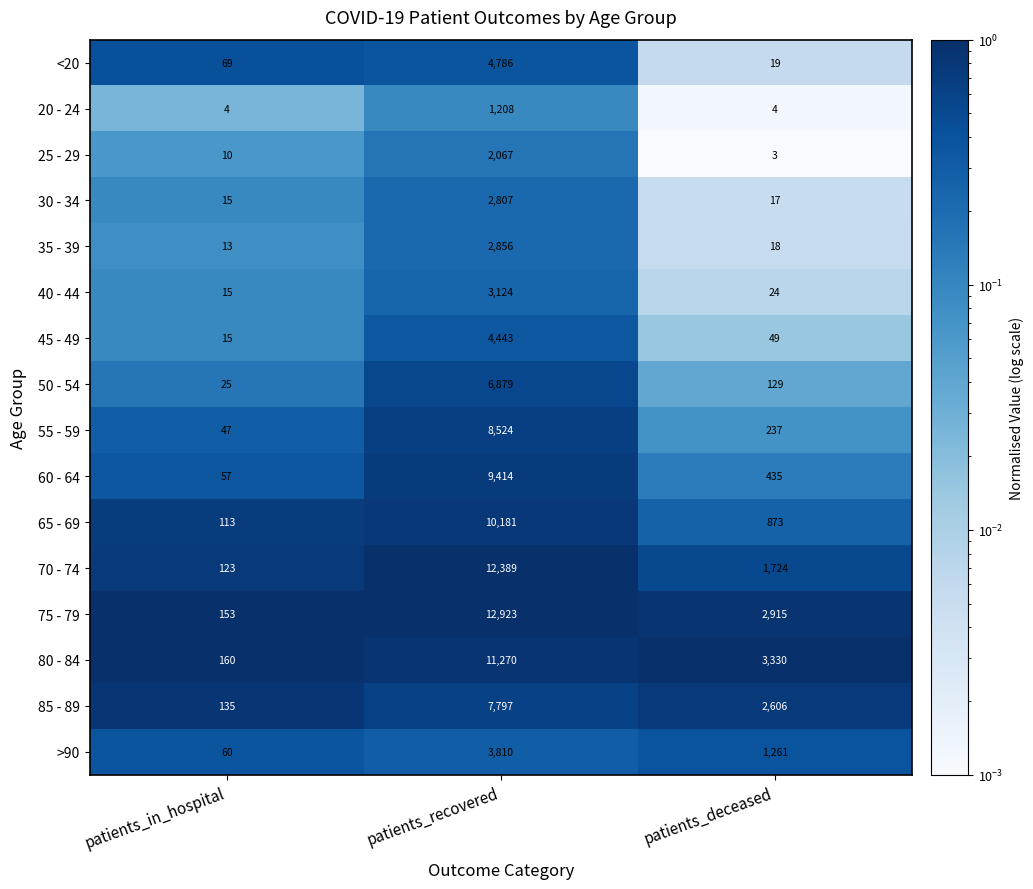

What is the total value across all series at patients_in_hospital?

1014